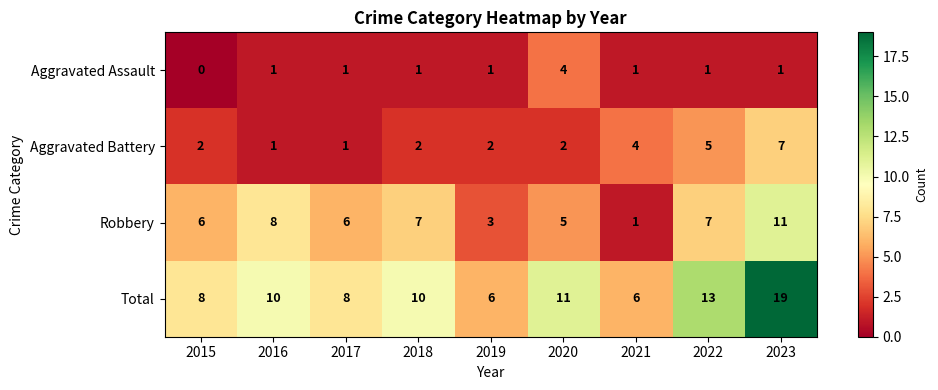

List the series in order of their overall mean, highest first.

Total, Robbery, Aggravated Battery, Aggravated Assault